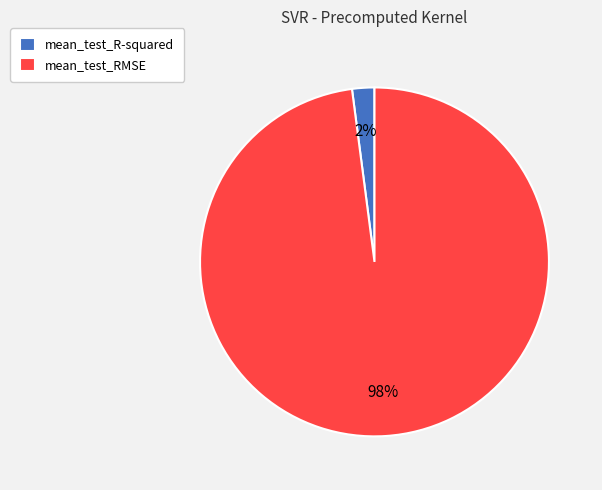

To the nearest percent, what percentage of the pie is mean_test_RMSE?

98%